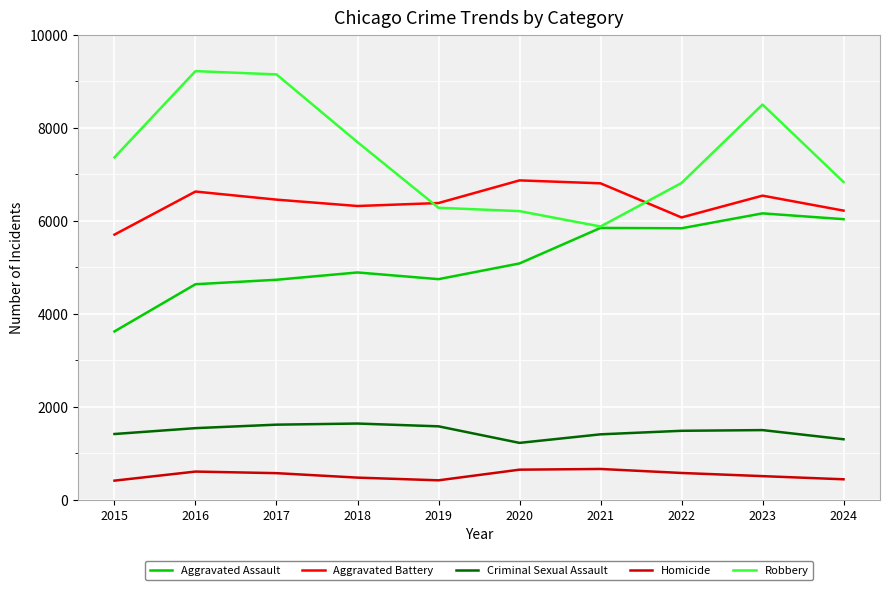

True or false: Aggravated Assault and Aggravated Battery intersect in this chart.

False